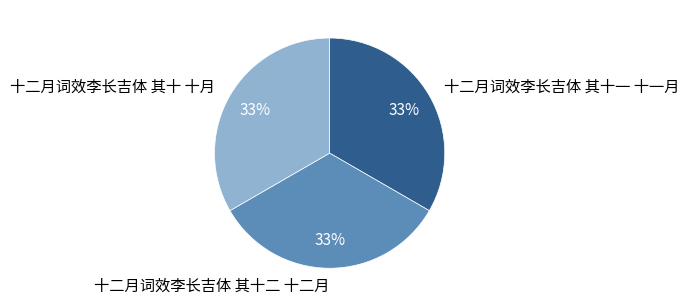

What percentage is the 十二月词效李长吉体 其十一 十一月 slice, to the nearest percent?

33%